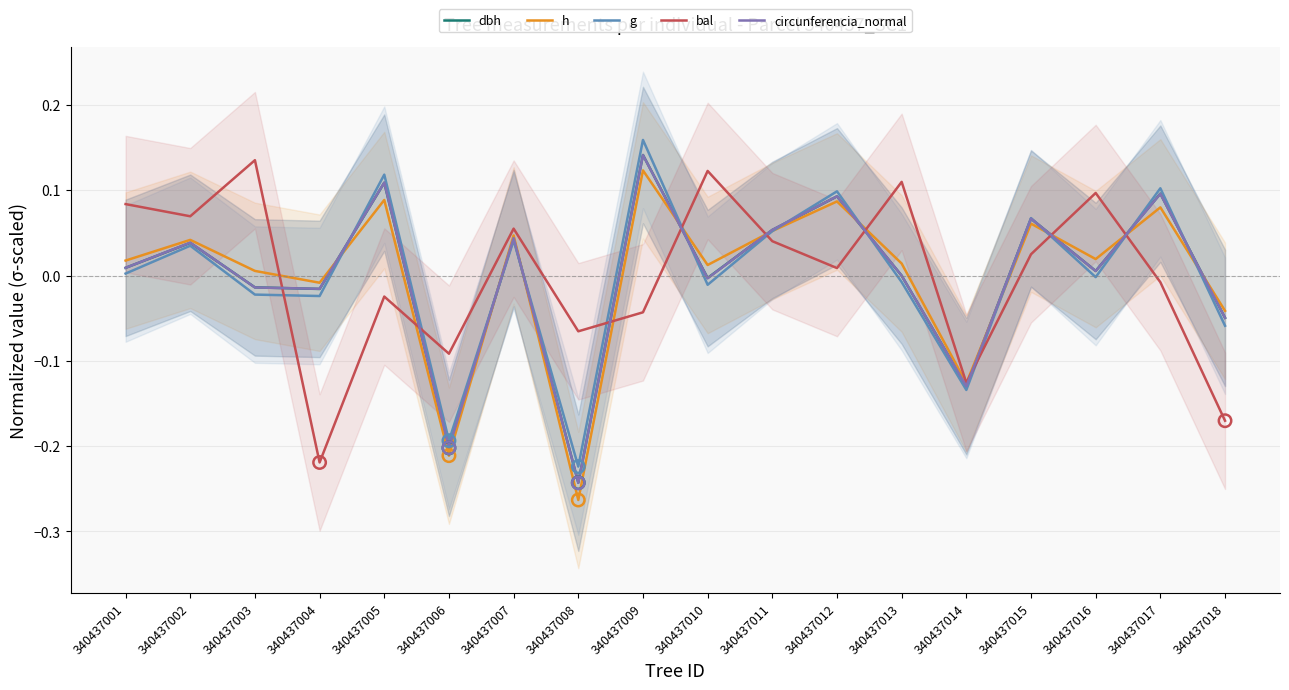

What are all the series names shown in the legend?

dbh, h, g, bal, circunferencia_normal